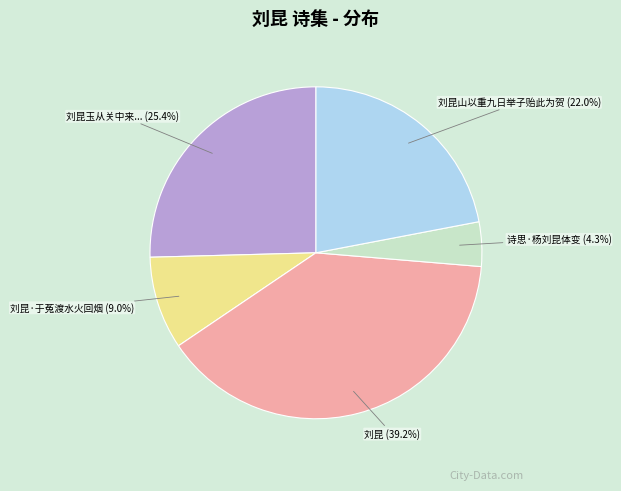

Is there any slice that represents more than half of the pie?

No